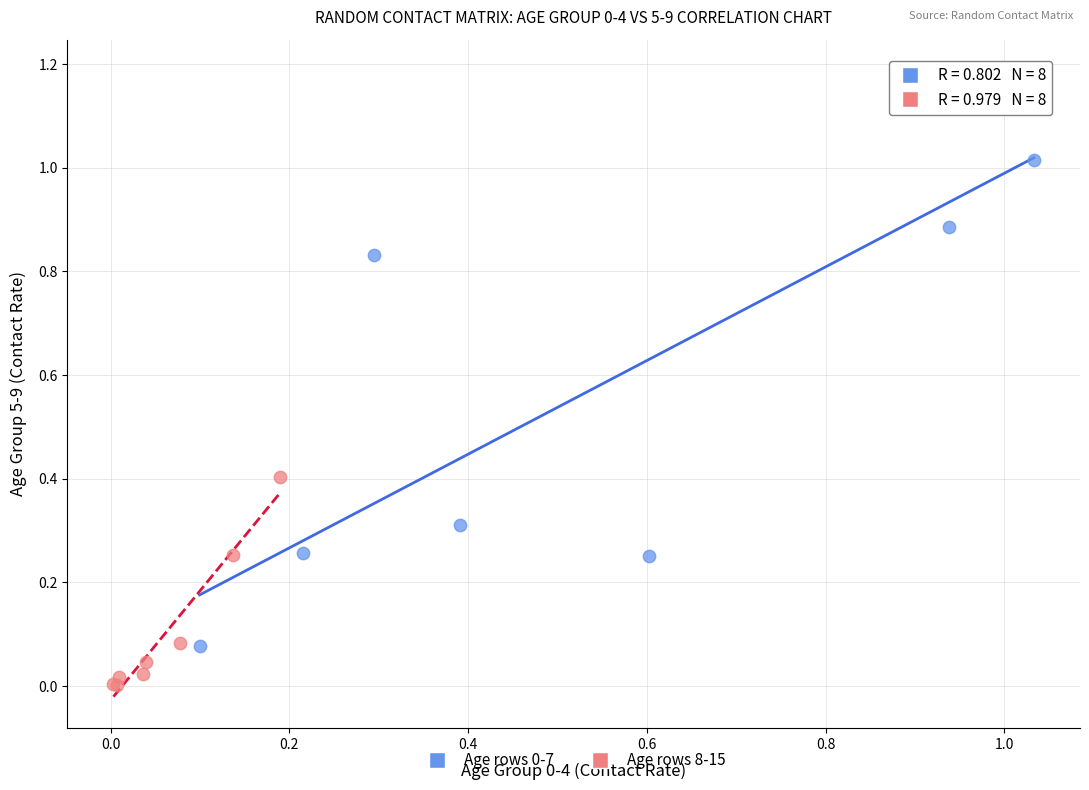

Which series contains the lowest Y value?

Age rows 8-15